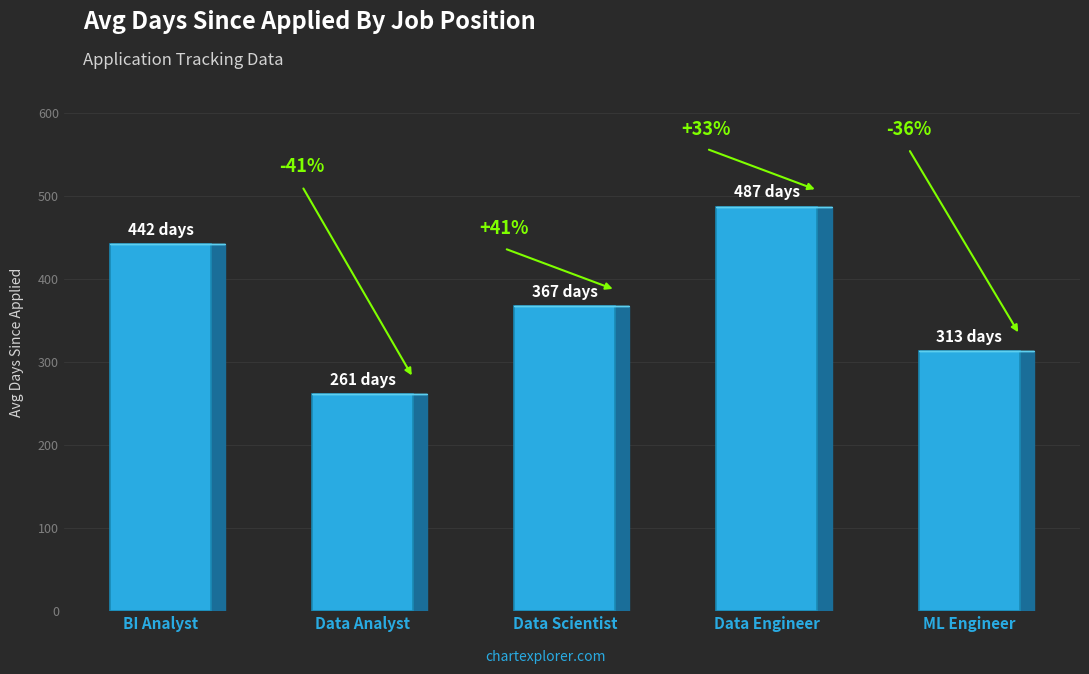

What is the sum of the values at ML Engineer and Data Engineer?

800